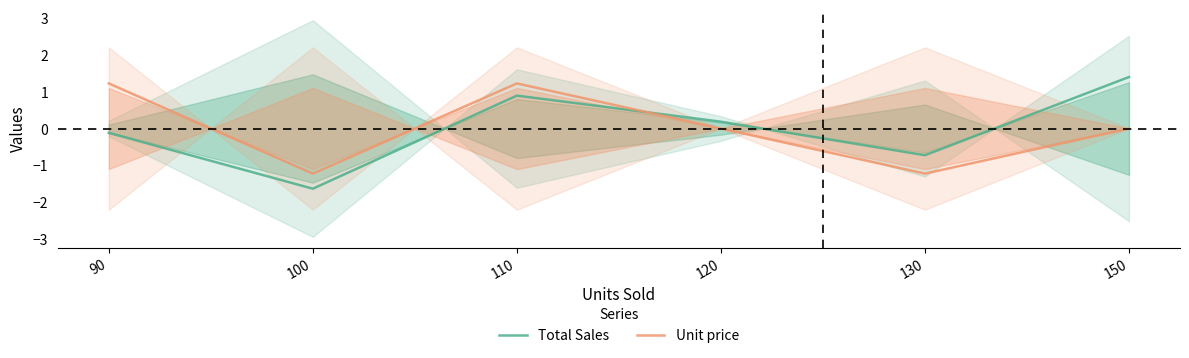

How many values in Unit price are above zero?

2